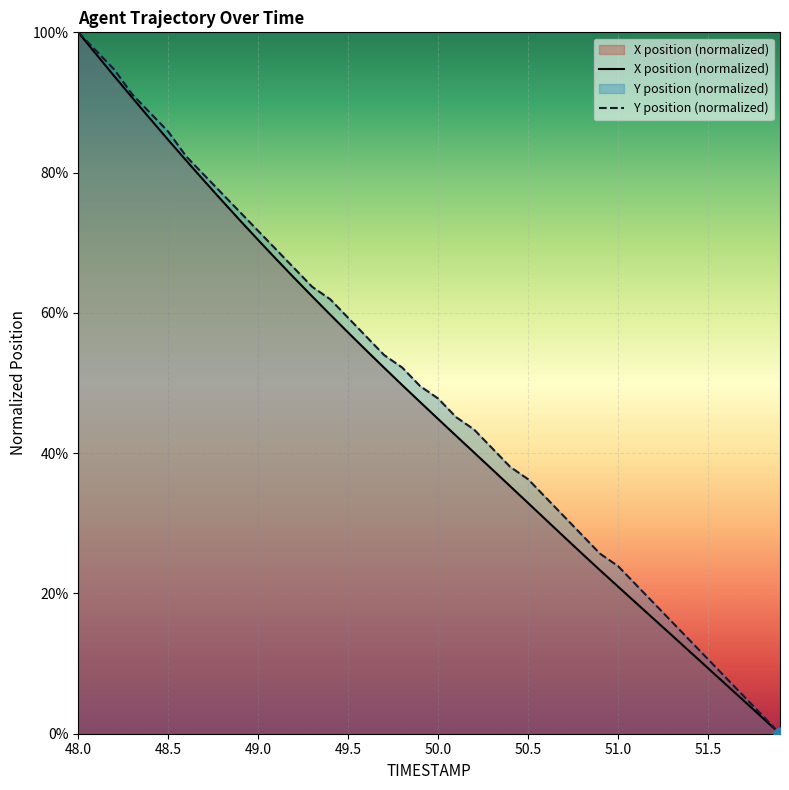

Which series has the largest total across all categories?

Y position (normalized)